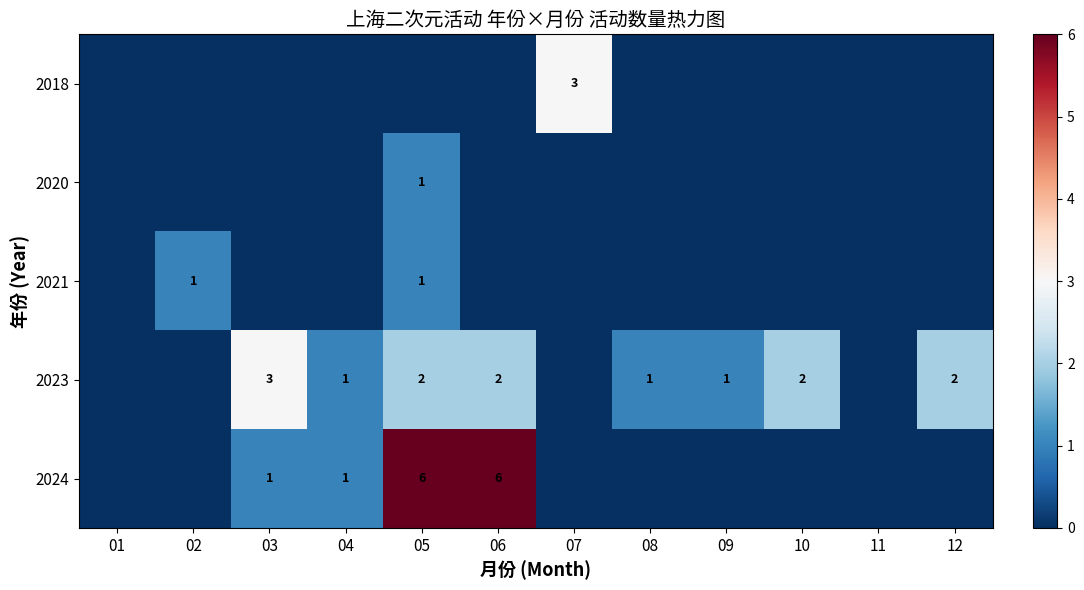

The value of 2024 at 06 is 4. True or false?

False